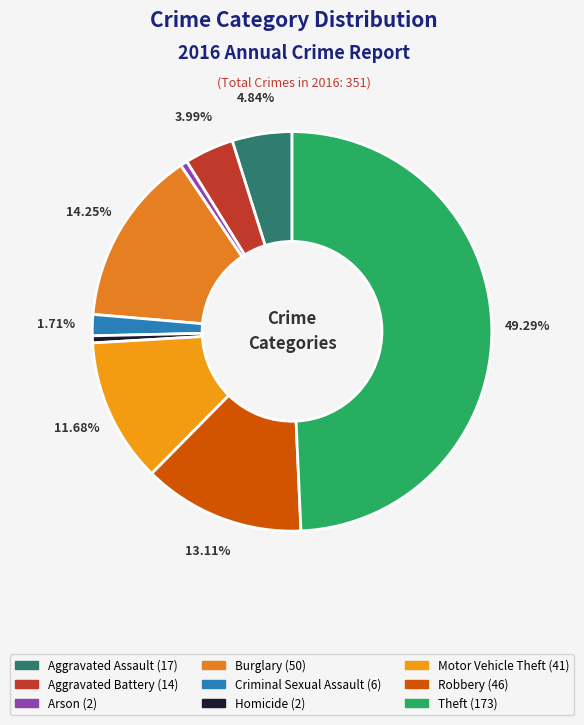

What percentage is the Aggravated Assault slice, to the nearest percent?

5%